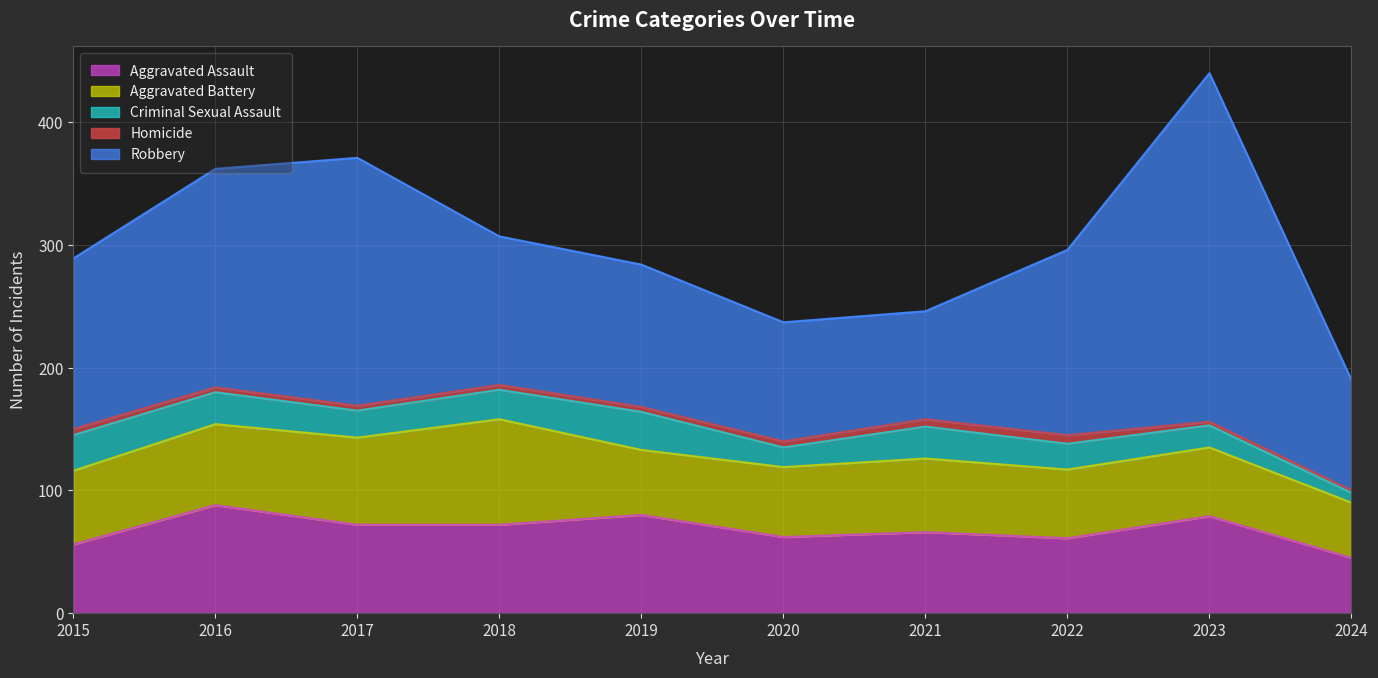

At which category is the sum across all series the highest?

2023